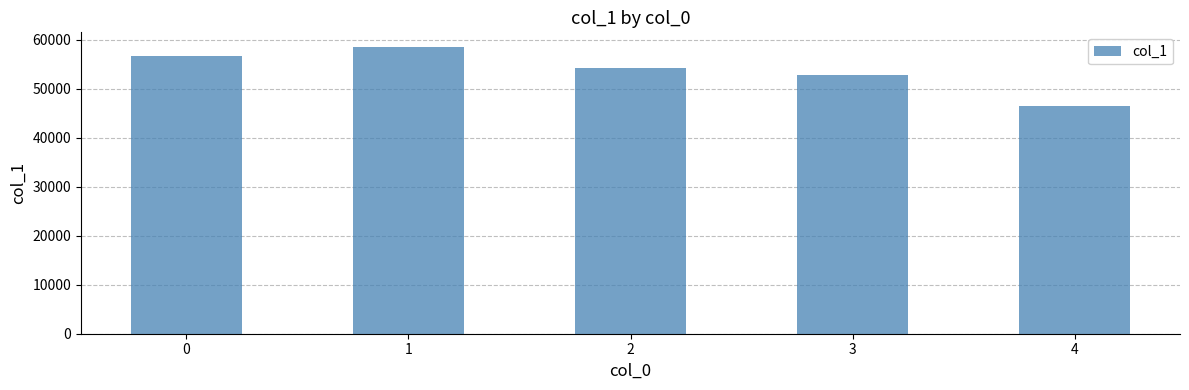

The value at 3 is 73006. True or false?

False